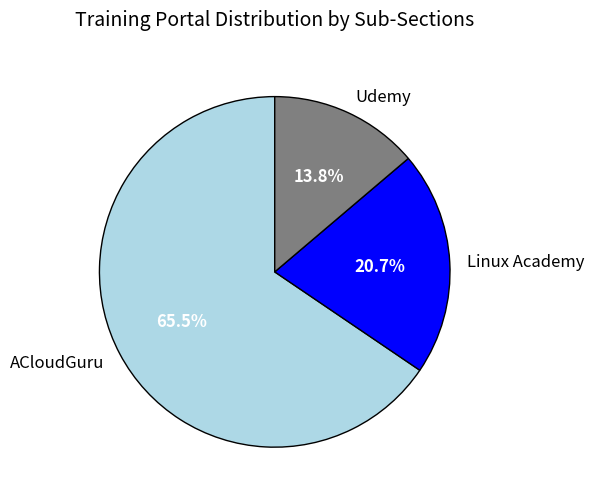

Which has a higher value, ACloudGuru or Udemy?

ACloudGuru